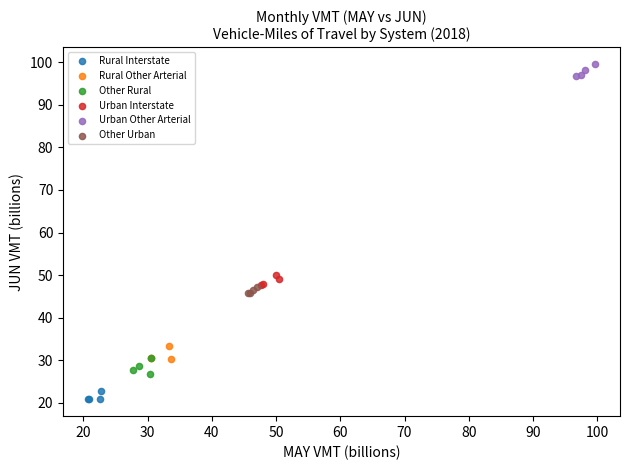

Which series reaches the maximum Y coordinate?

Urban Other Arterial